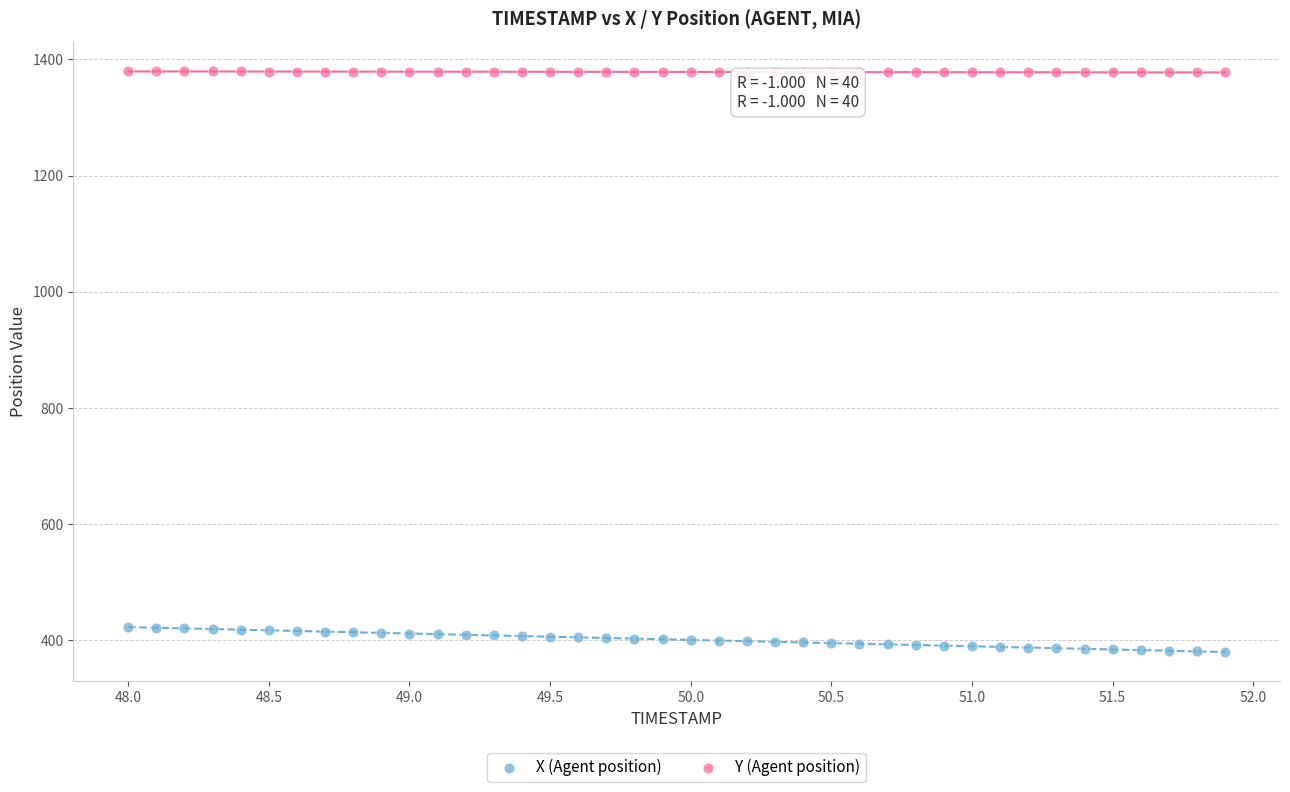

What are all the series names shown in the legend?

X (Agent position), Y (Agent position)